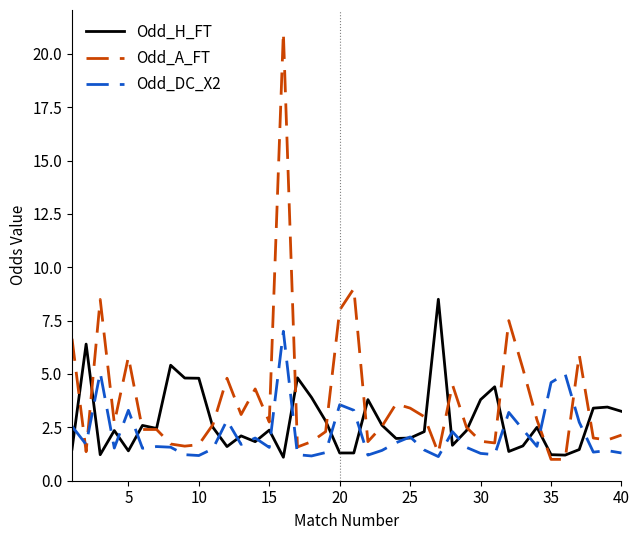

What is the maximum value for Odd_H_FT?

8.5